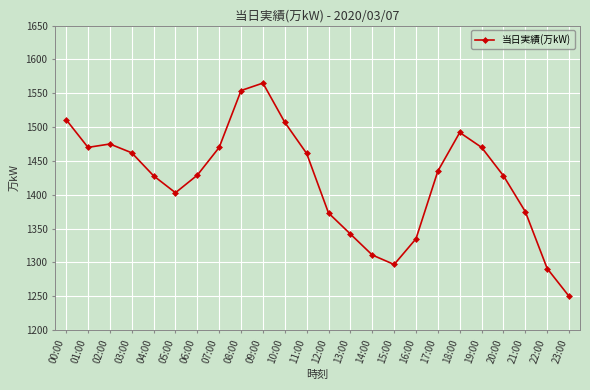

True or false: the data shows 2007 at 02:00.

False